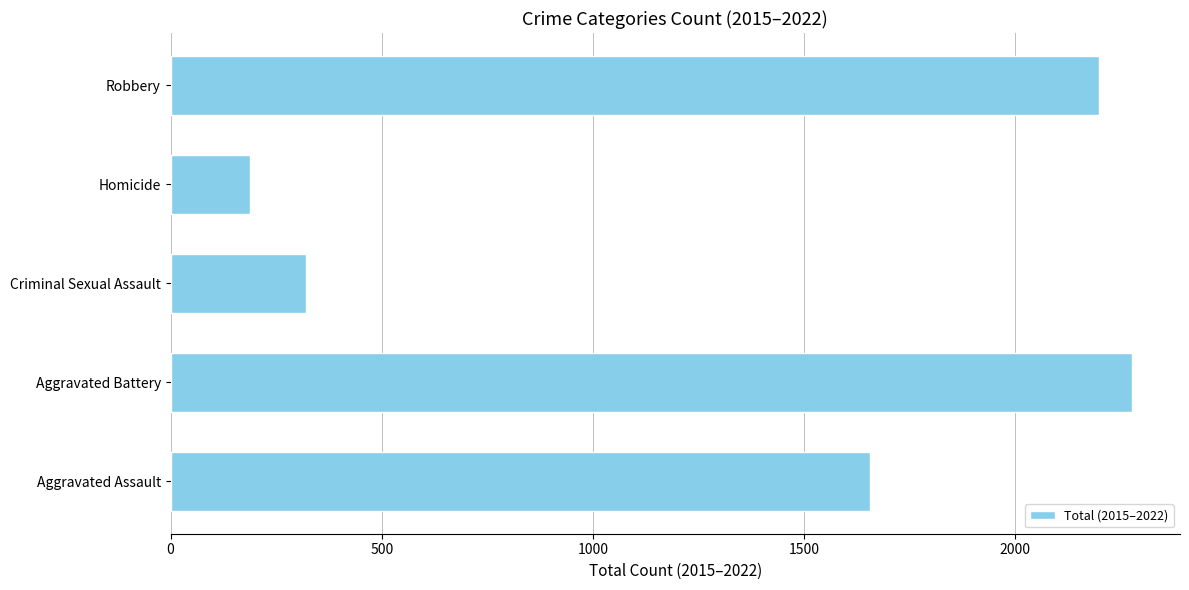

What is the change in value from Aggravated Assault to Robbery?

+542